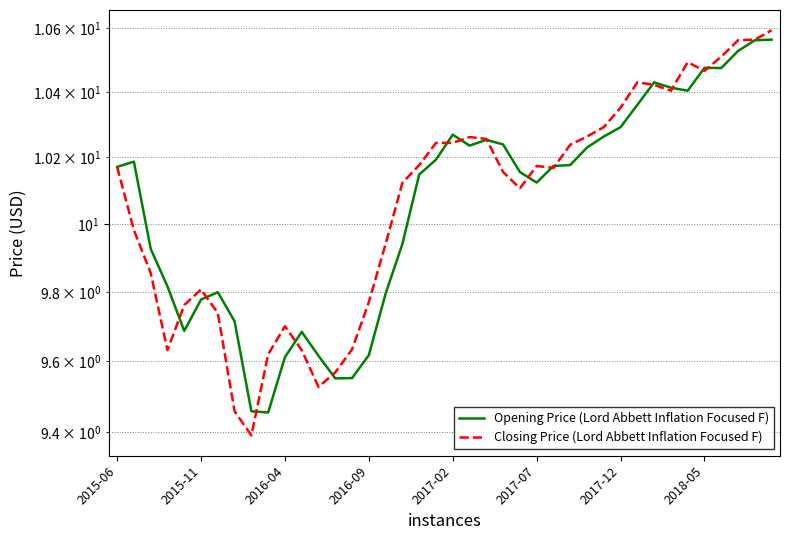

Rank the categories by Opening Price (Lord Abbett Inflation Focused F) value from highest to lowest.

39, 38, 37, 35, 36, 32, 33, 34, 31, 30, 20, 29, 22, 23, 21, 28, 19, 2015-11, 27, 26, 2015-06, 24, 18, 25, 17, 2016-04, 2016-09, 2017-12, 16, 2017-07, 2018-05, 2017-02, 11, 15, 12, 10, 14, 13, 8, 9